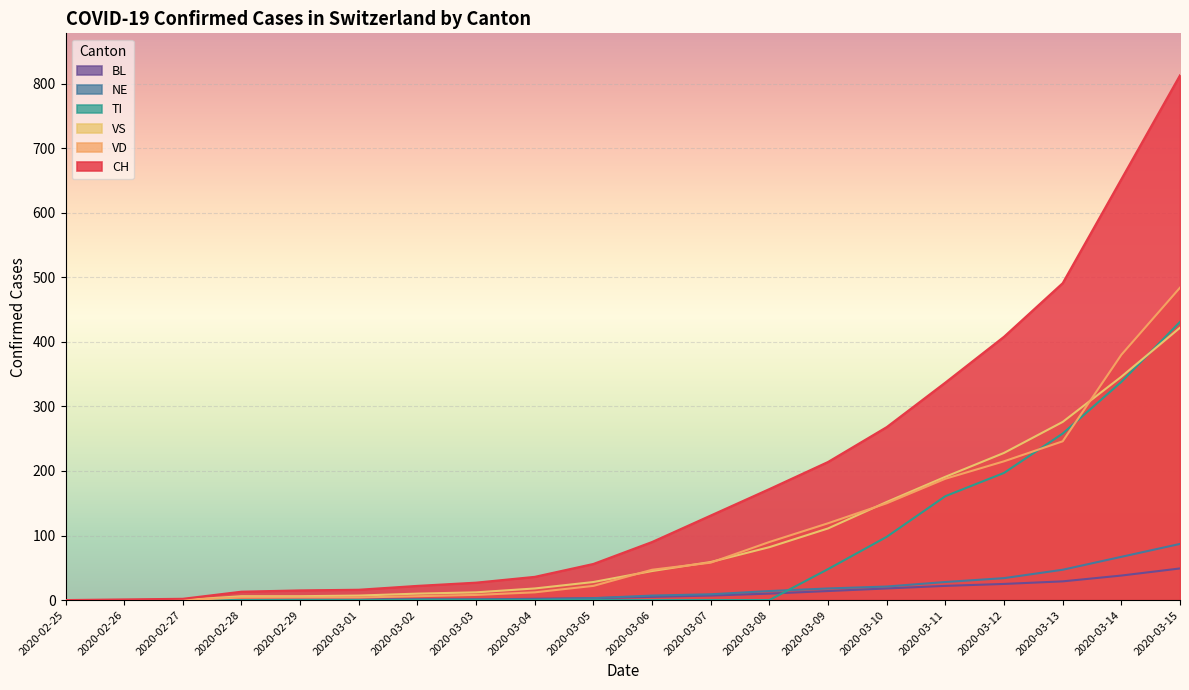

What position from the right is 2020-03-04?

12